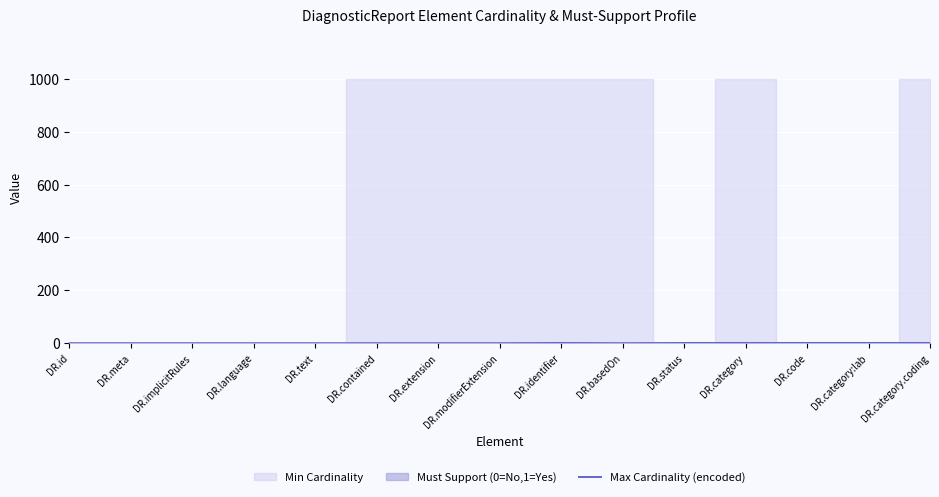

The value of Max Cardinality (encoded) at DR.contained is 0. True or false?

True